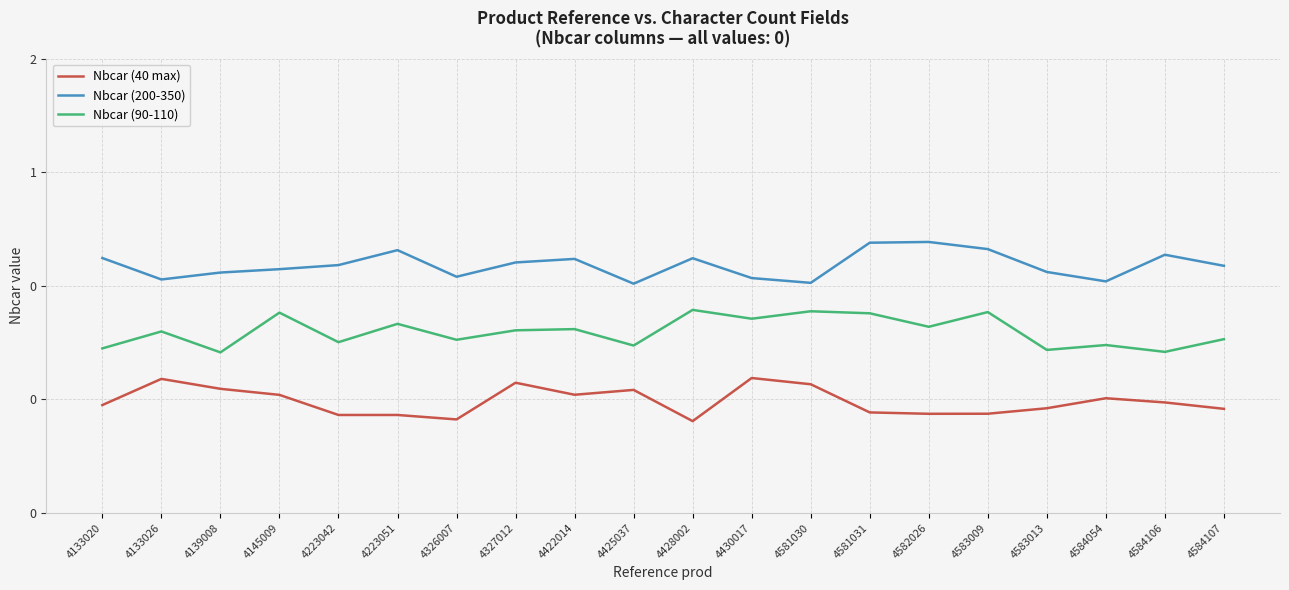

Rank the series at 4223042 from lowest to highest value.

Nbcar (40 max), Nbcar (90-110), Nbcar (200-350)